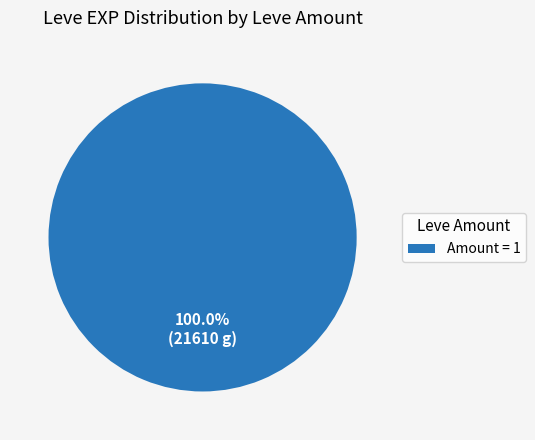

Is there a majority slice in this chart?

Yes